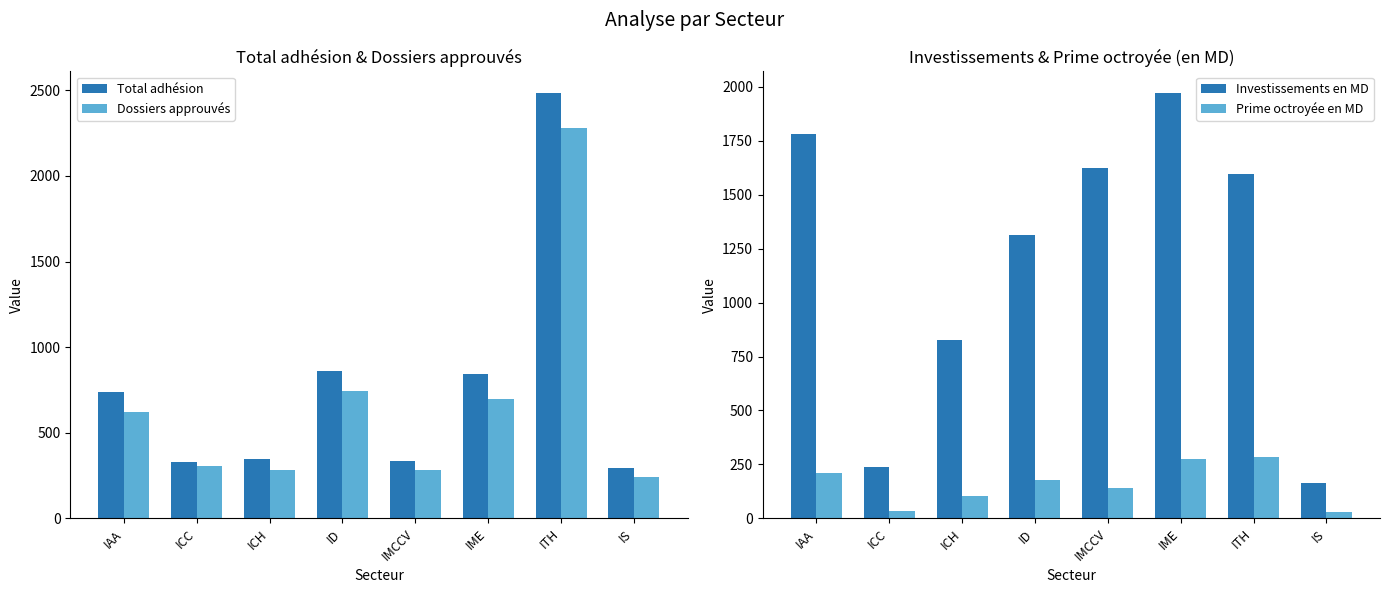

What is the spread (max minus min) of values at ICH?

723.8